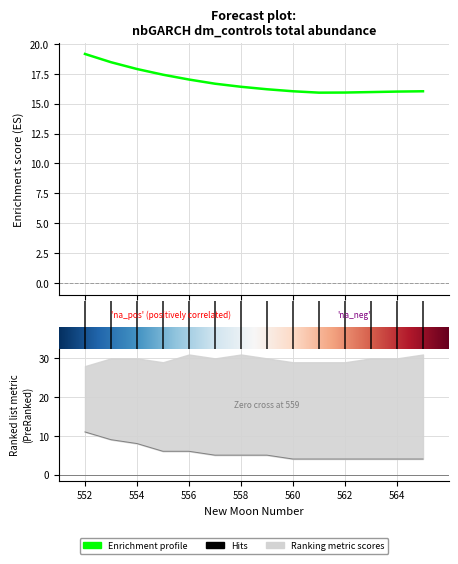

What is the difference between the maximum and second lowest values in the lower_pi series?

7.0